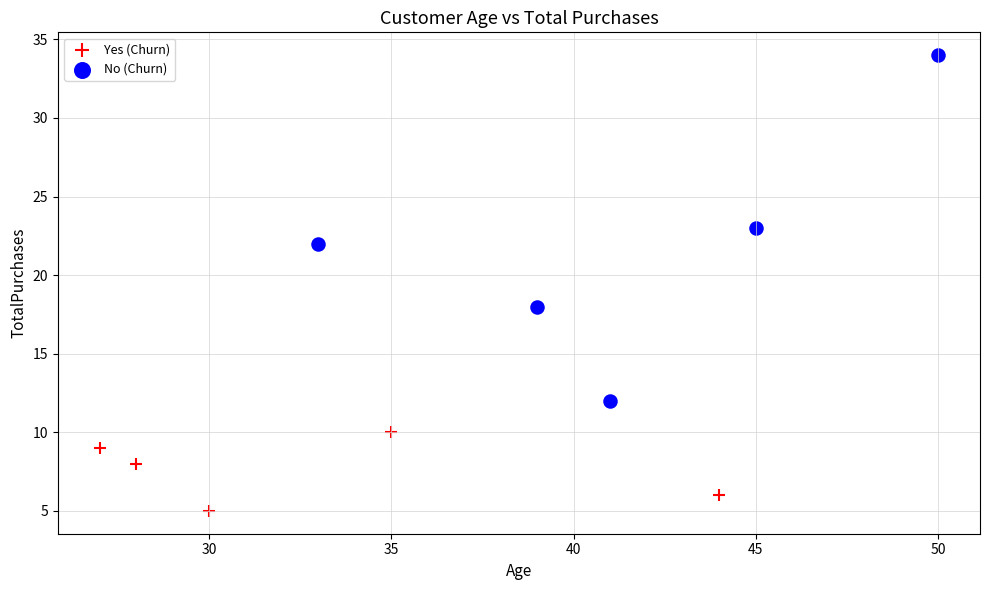

Which series has the largest Y range (max minus min)?

No (Churn)